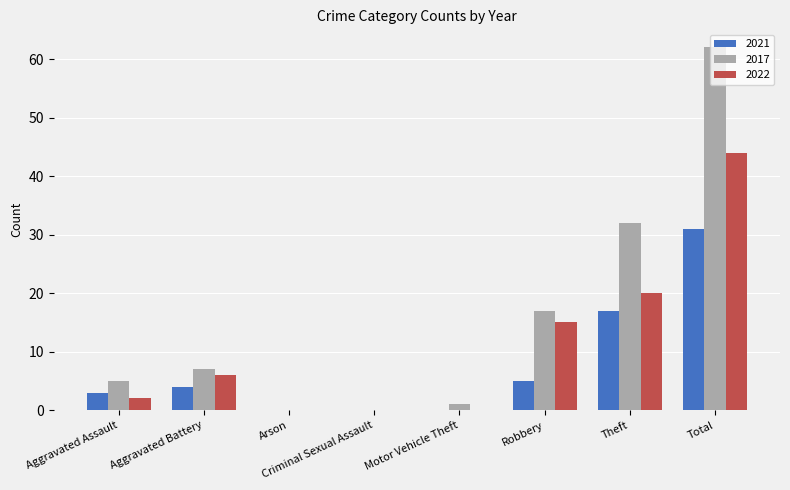

Count the number of data series in this chart.

3